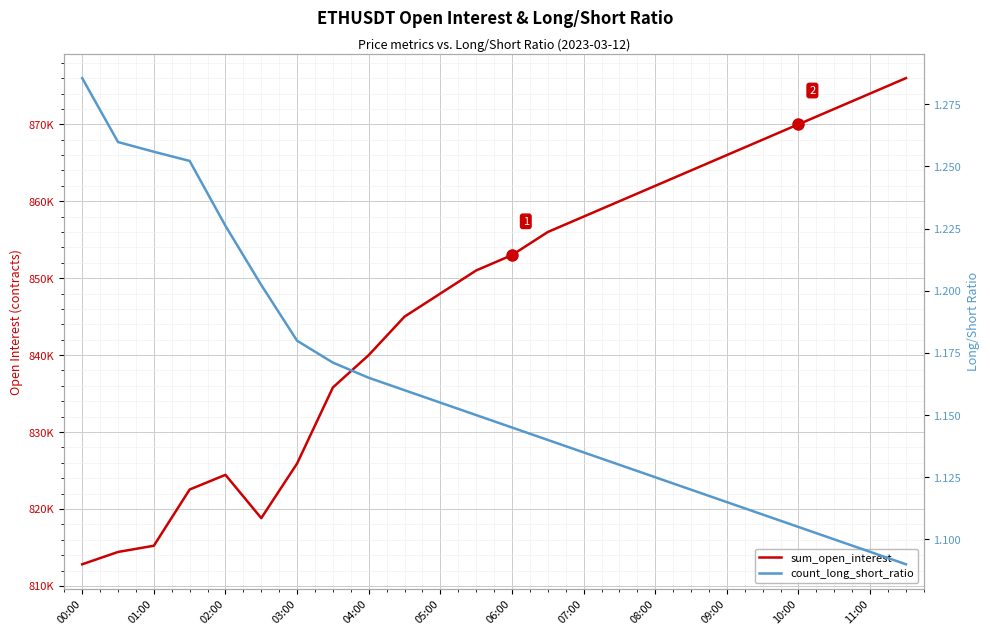

What is the approximate value of sum_open_interest at 13?

856000.0